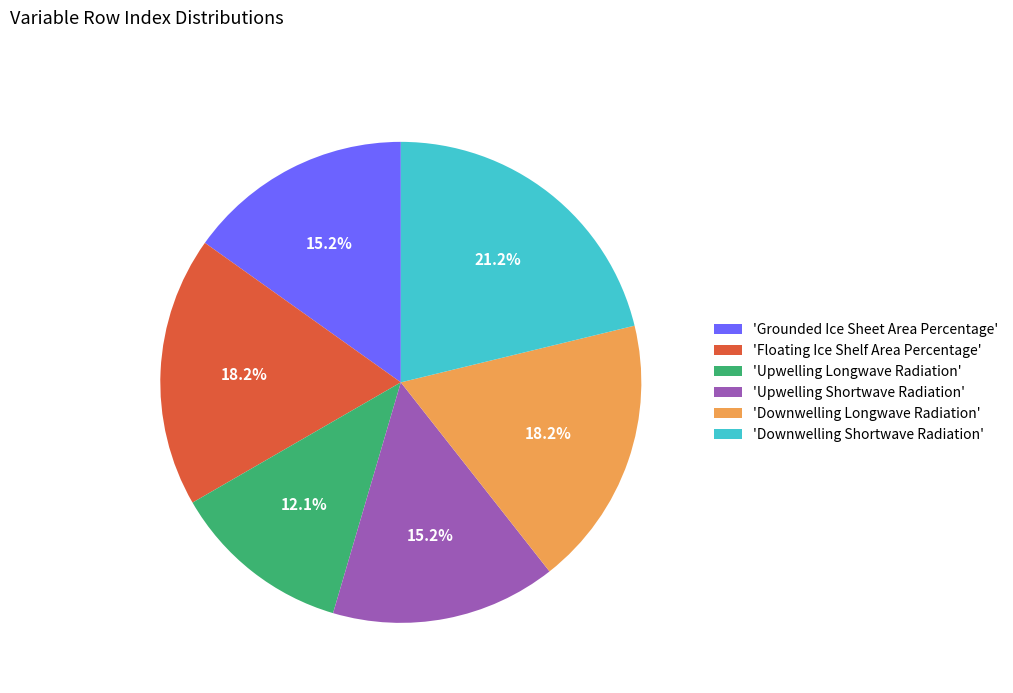

What portion of the pie excludes 'Floating Ice Shelf Area Percentage'?

81.8%